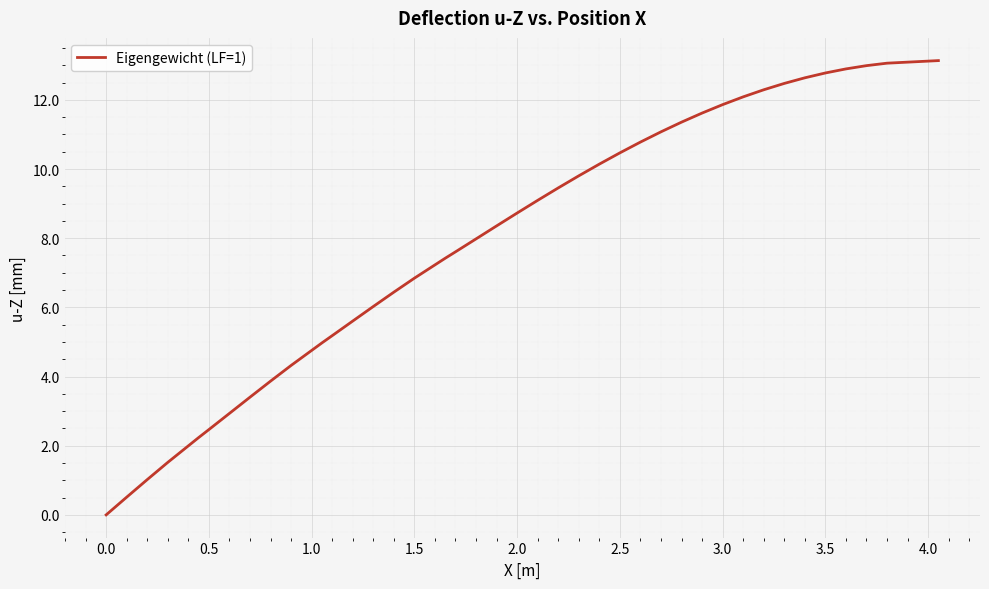

What is the difference between the maximum and minimum values?

13.1